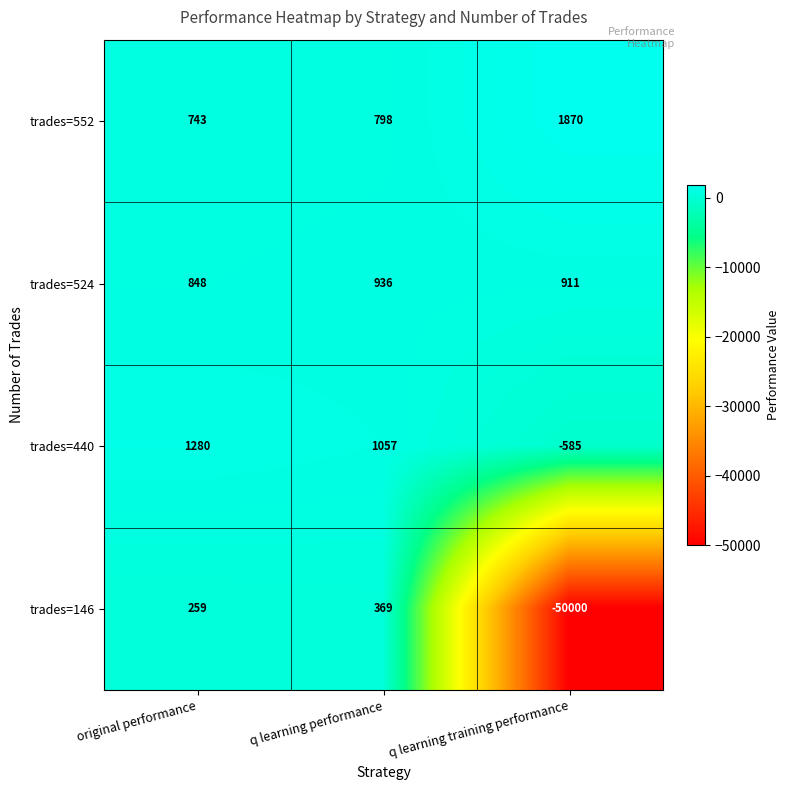

Rank the series by their maximum value, from lowest to highest.

trades=146, trades=524, trades=440, trades=552